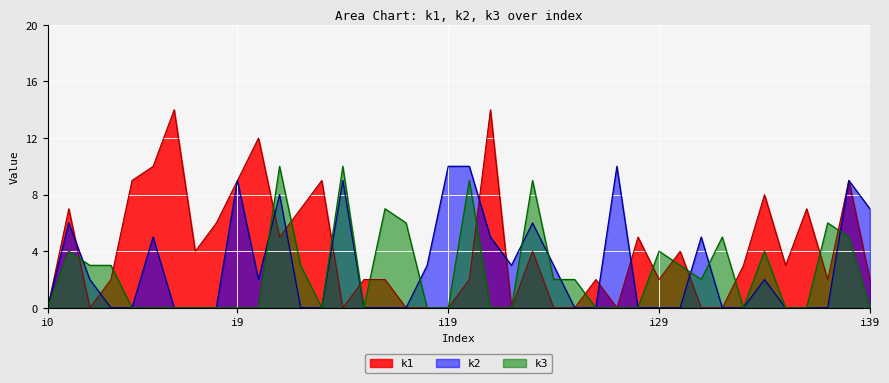

What is the maximum value shown in the chart?

14